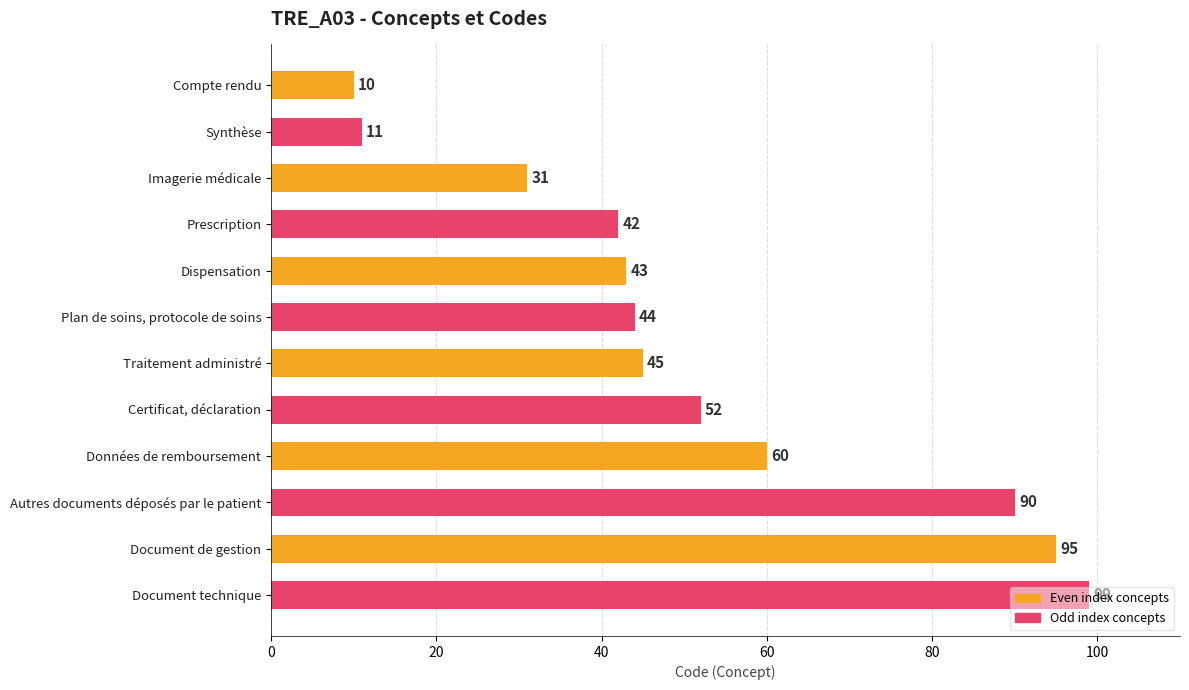

What is the label of the 12th bar from the top?

Document technique